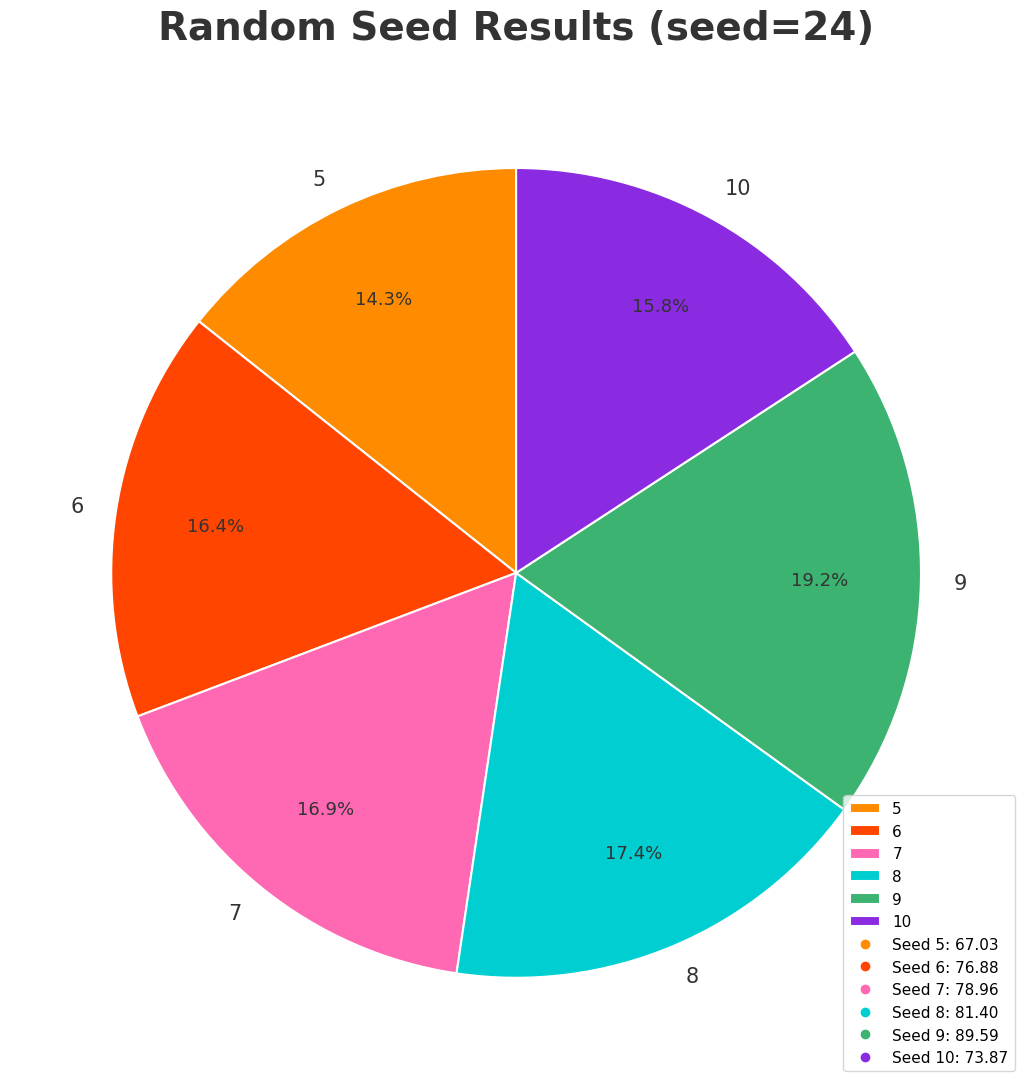

Is there any slice that represents more than half of the pie?

No